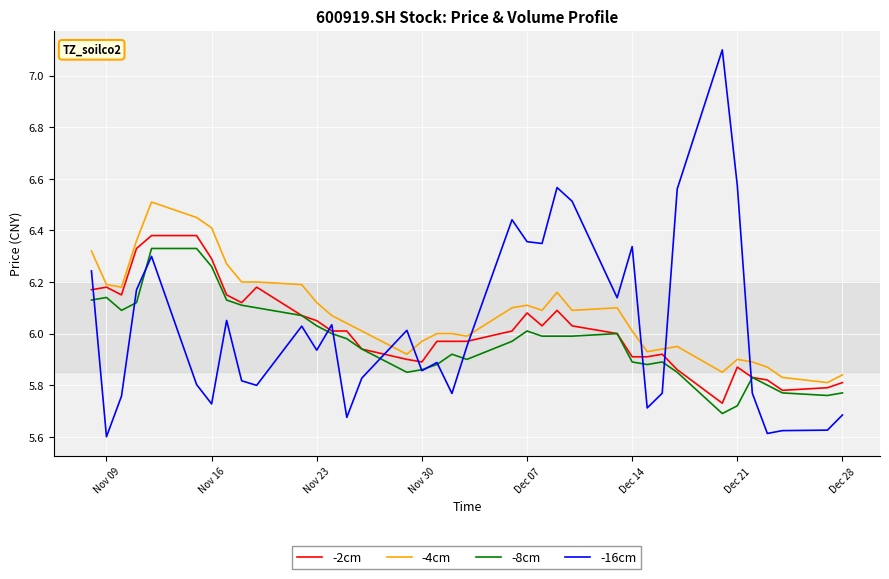

Which series has the largest range (max minus min)?

-16cm